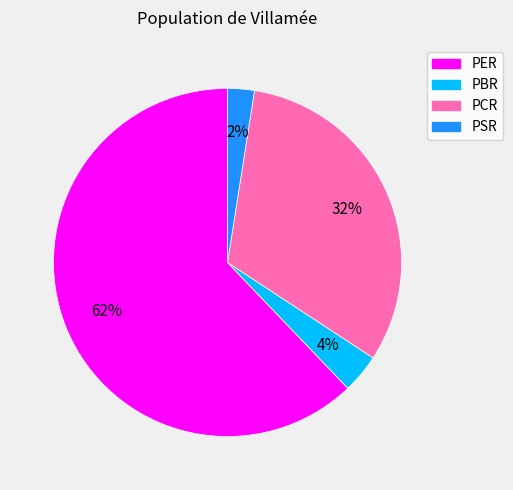

Combined, do PSR and PBR account for over 50%?

No